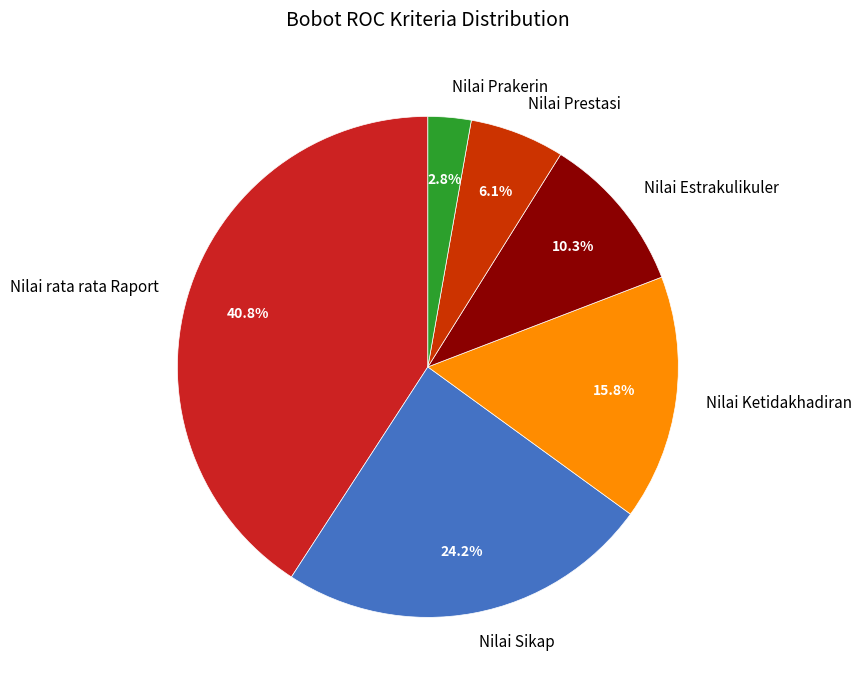

How much of the chart is everything except Nilai Prestasi?

93.9%